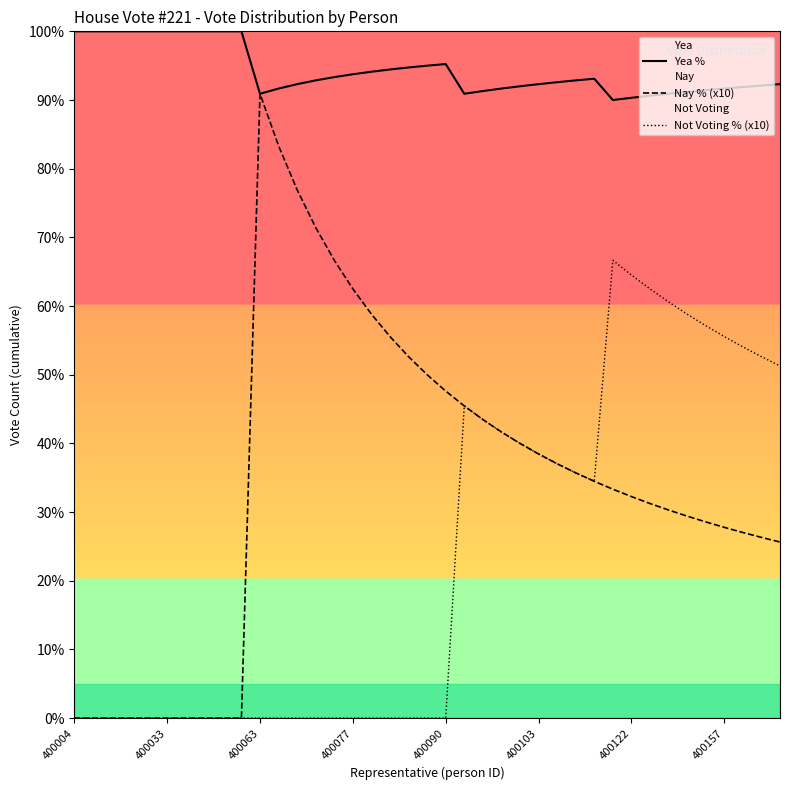

At which category does the chart reach its minimum across all series?

400004